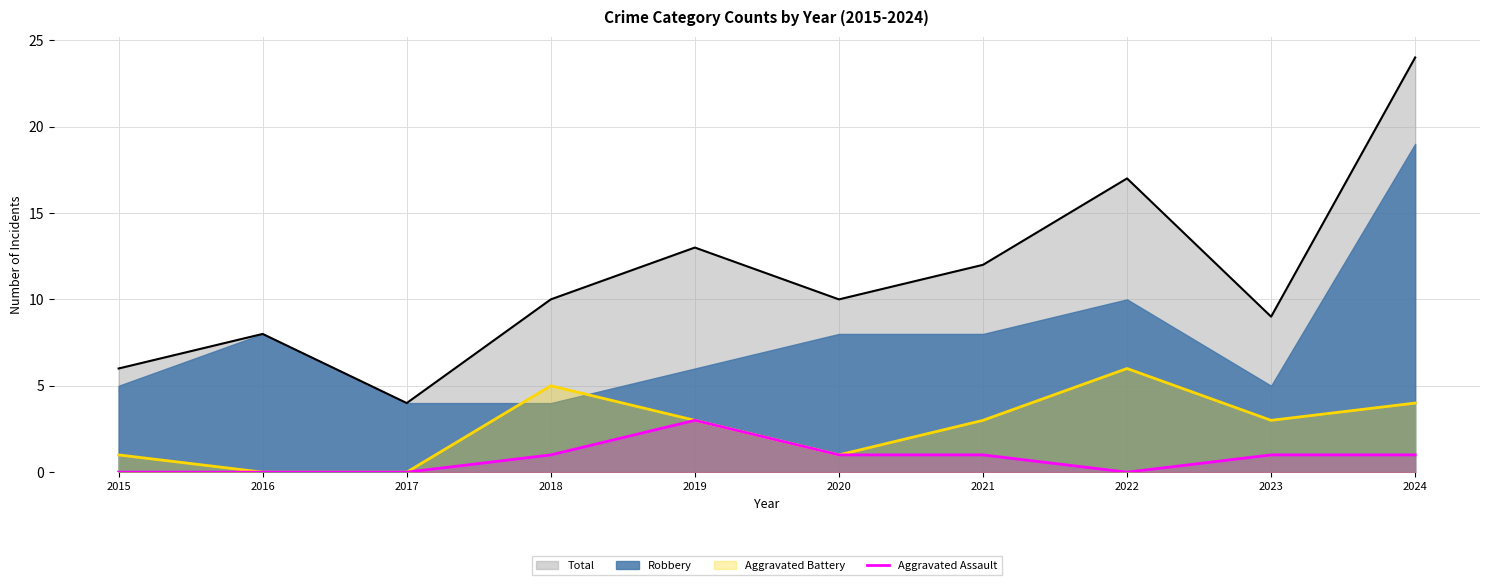

The chart shows a value of 2 at 2021. True or false?

False